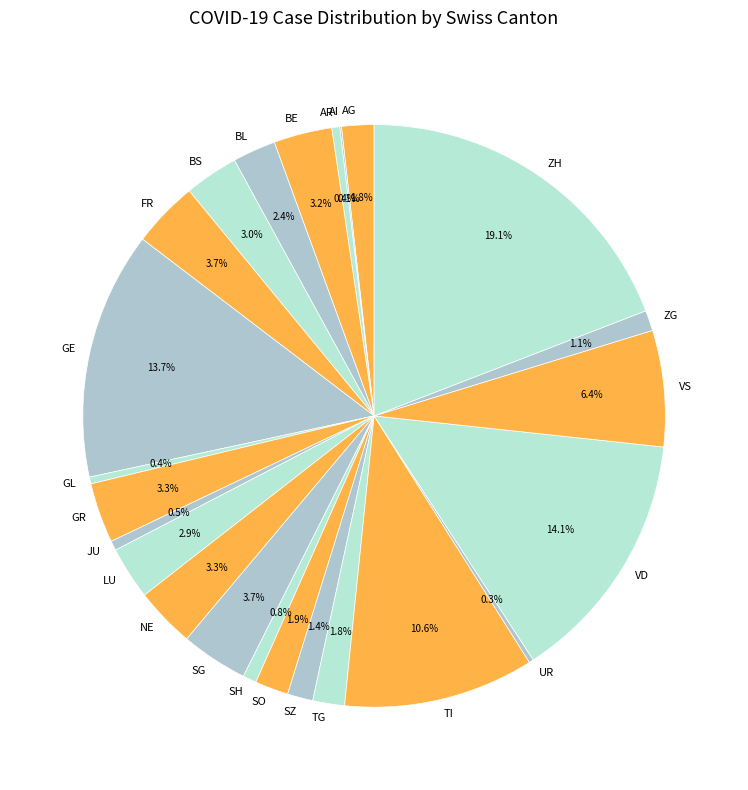

What percentage is NOT represented by NE?

96.7%